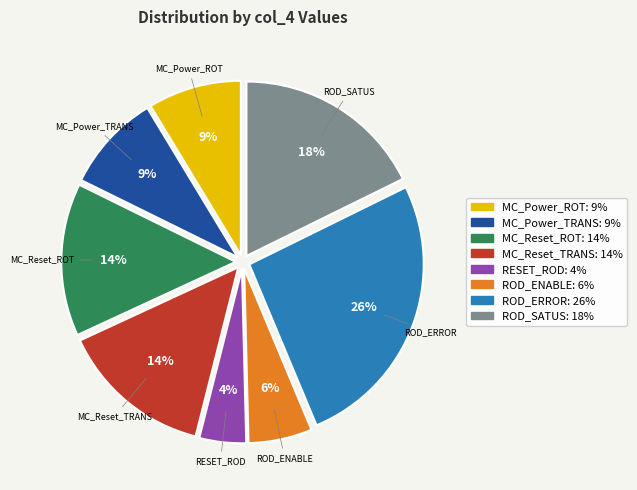

Combined, do MC_Power_ROT and MC_Reset_TRANS account for over 50%?

No